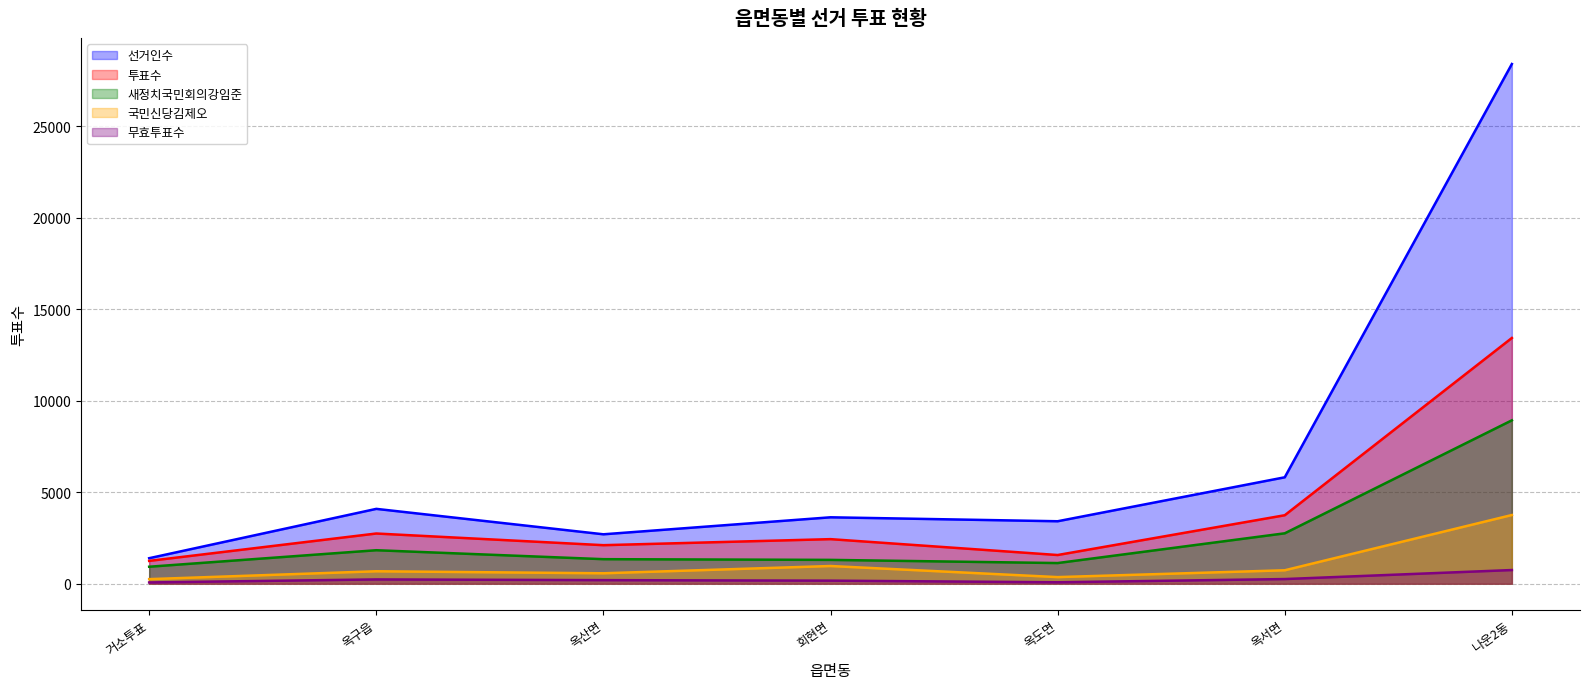

What is the average value of the 선거인수 series?

7065